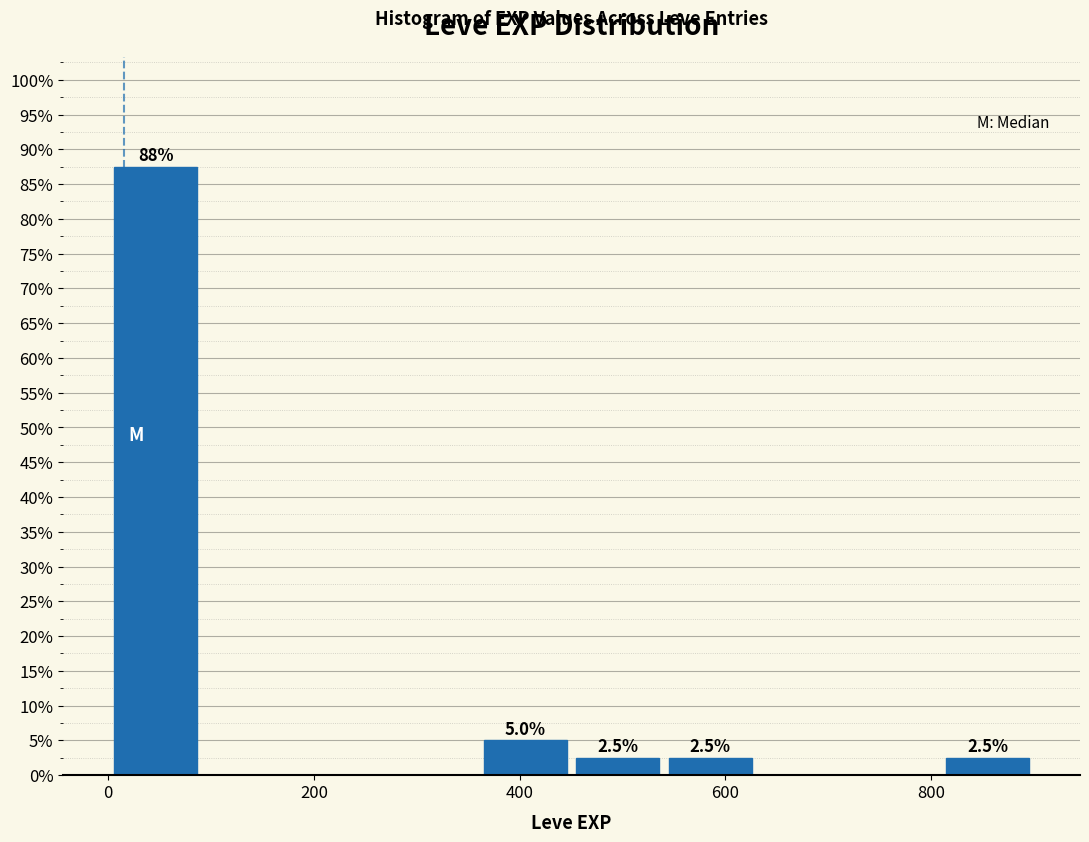

Over which range of the x-axis is the bar tallest?

0 to 100